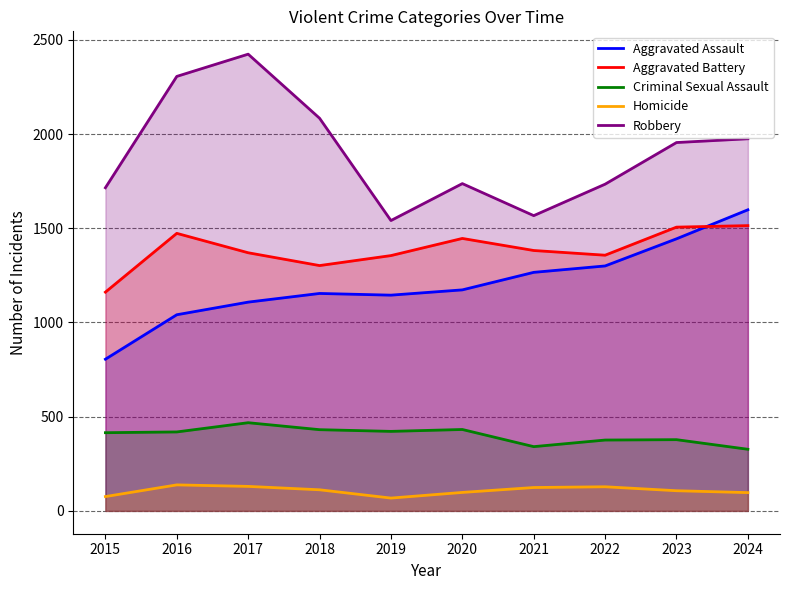

Which has a higher value, 2016 or 2020?

2020